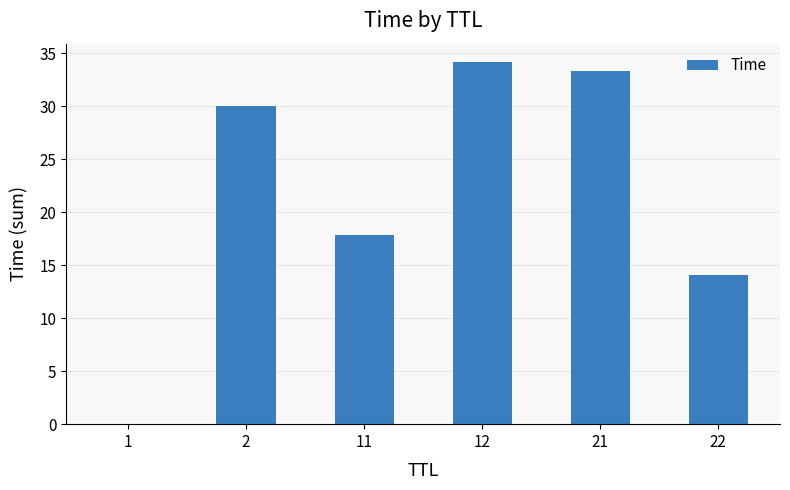

Is it true that the value at 2 is 30.0?

True